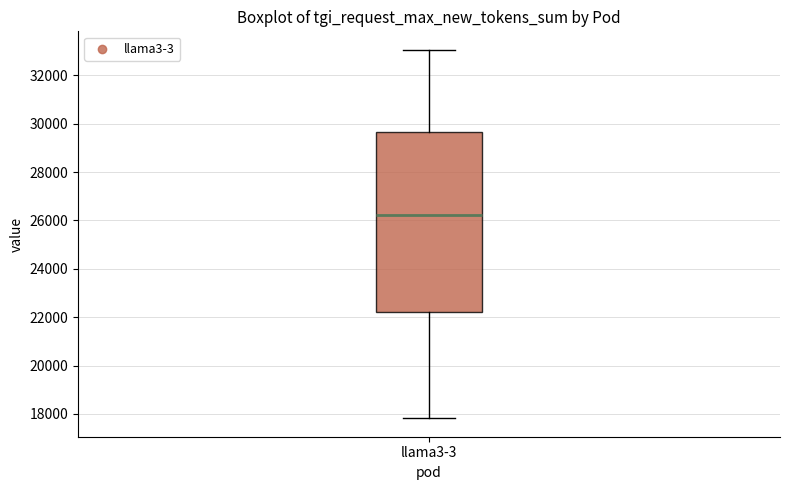

Read this box plot against the y-axis: the position of the median line, the range covered by the box, and the ends of both whiskers. The values are not printed on the chart, so give them approximately, as read against the axis.

median 26200, box 22200 to 29600, whiskers 17800 to 33000